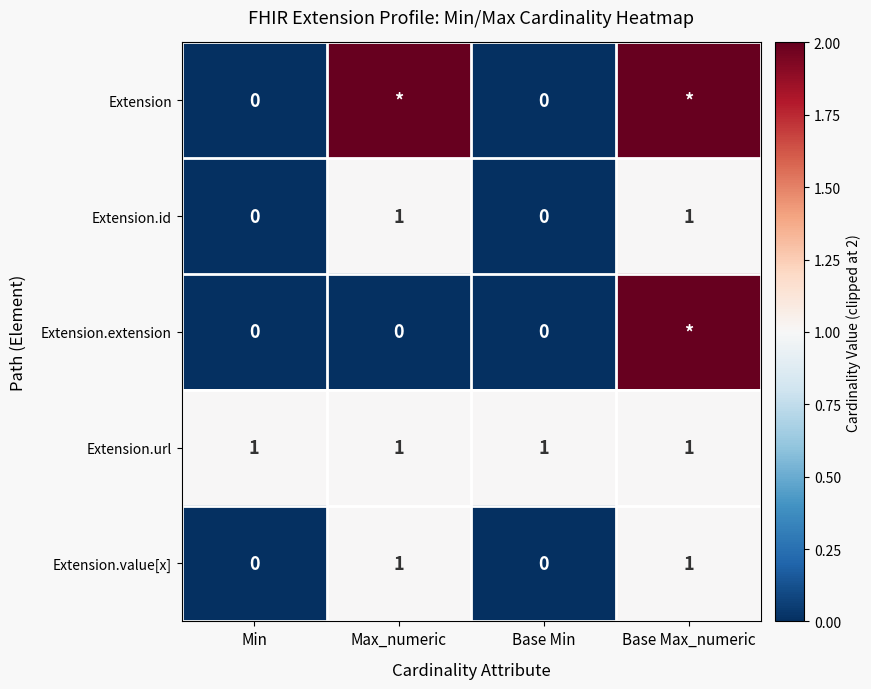

What is the maximum value shown in the chart?

2